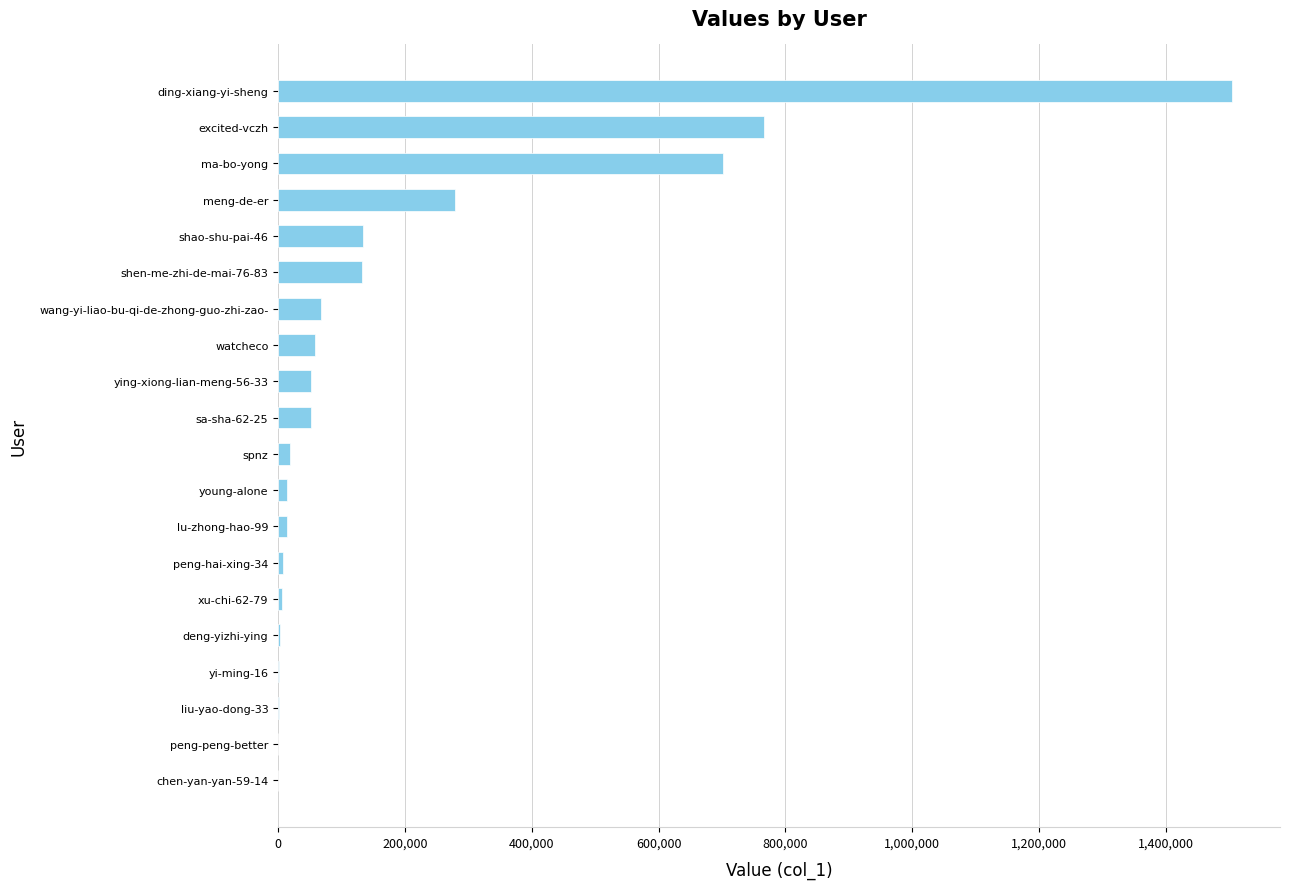

How many categories are shown in the chart?

20